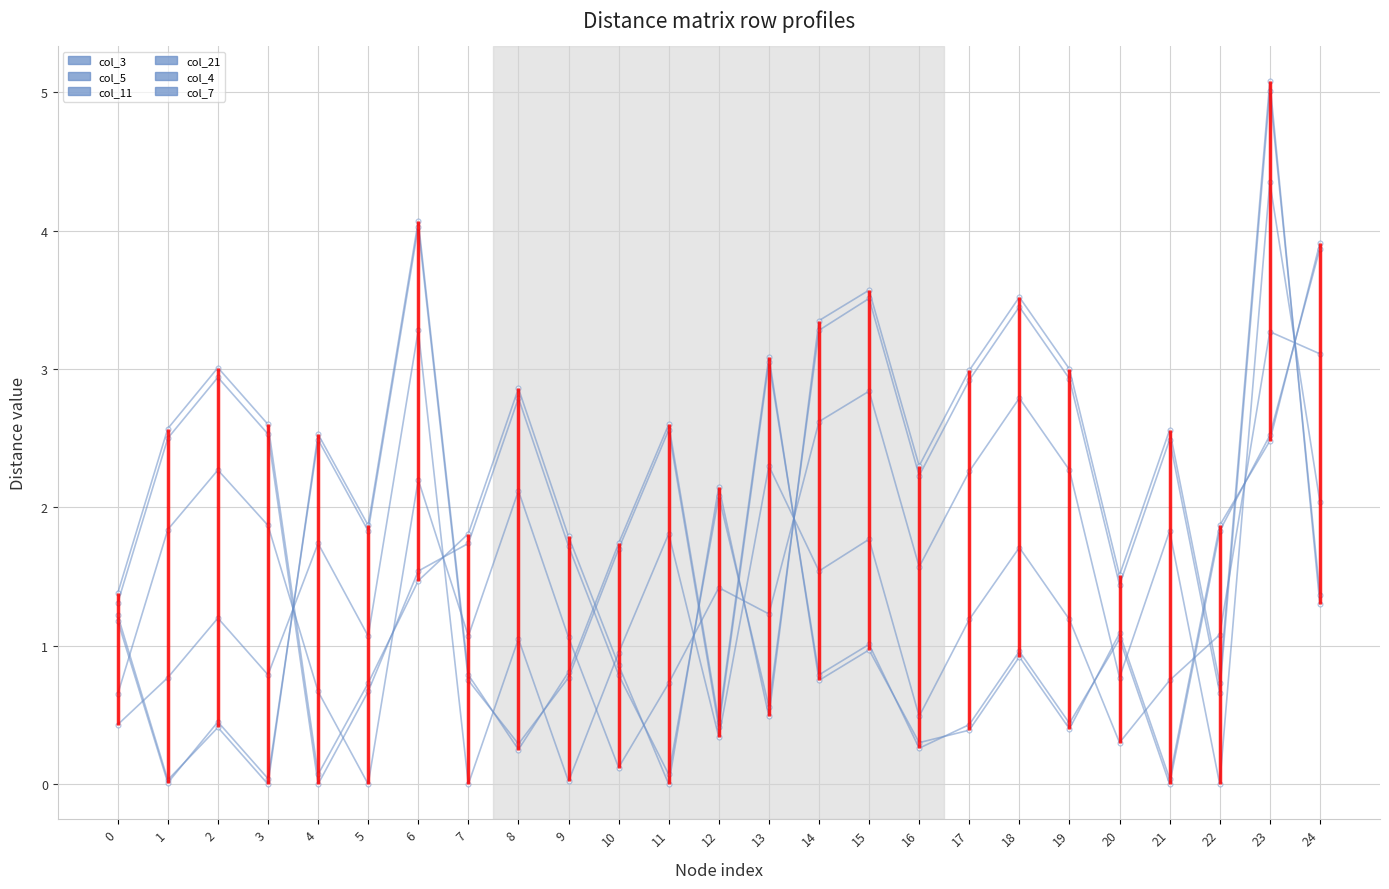

What is the difference between the maximum and second lowest values in the col_11 series?

5.0